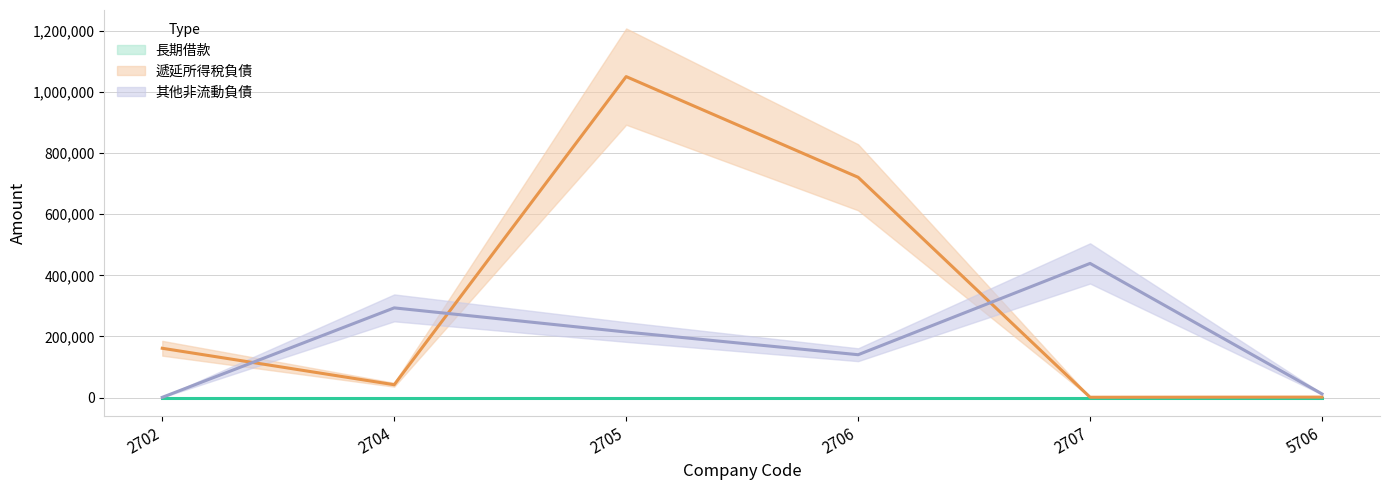

What is the highest value of the 其他非流動負債 series?

438979